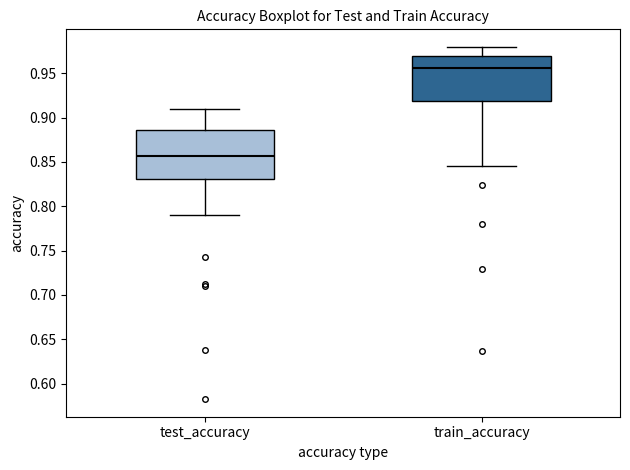

Reading left to right, transcribe this box plot: for each box, give where its median line is, the range the box spans, and where its two whiskers end, as read against the y-axis. The values are not printed on the chart, so give them approximately, as read against the axis.

test_accuracy: median 0.855, box 0.830 to 0.885, whiskers 0.790 to 0.910
train_accuracy: median 0.955, box 0.920 to 0.970, whiskers 0.845 to 0.980